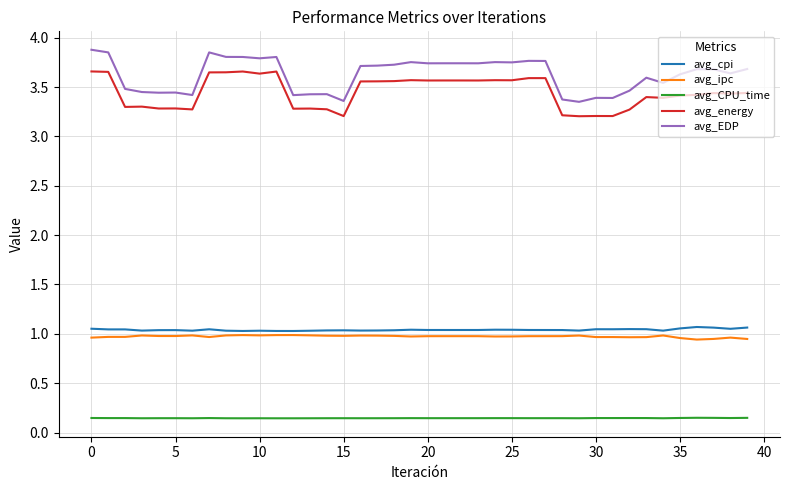

Which series has the widest spread of values?

avg_EDP